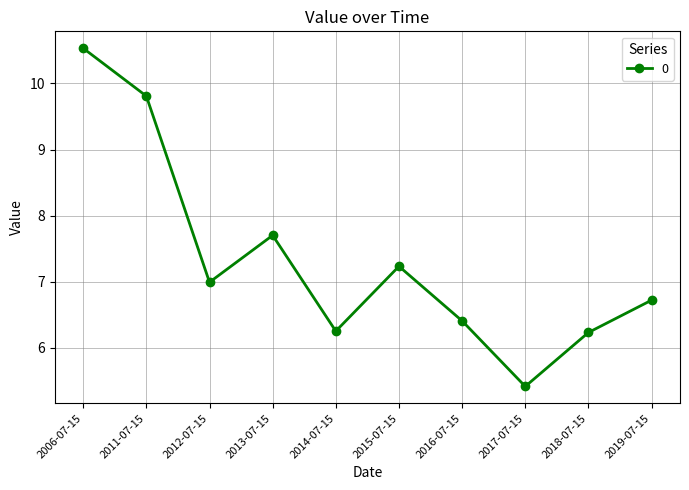

The value at 2006-07-15 is 10.5. True or false?

True